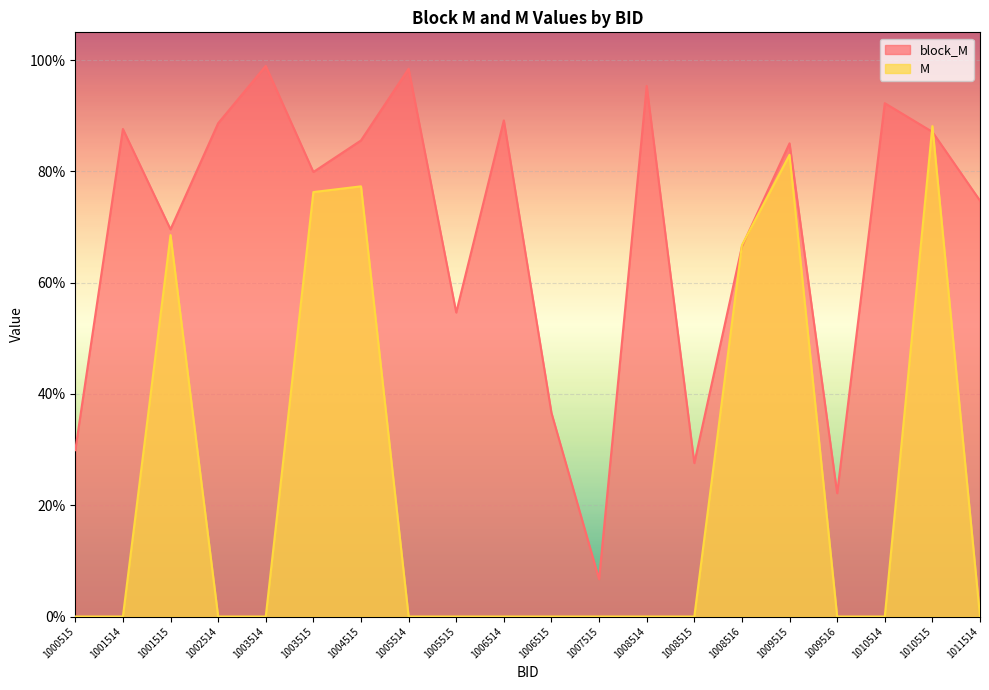

Which label corresponds to the smallest value in the chart?

1000515